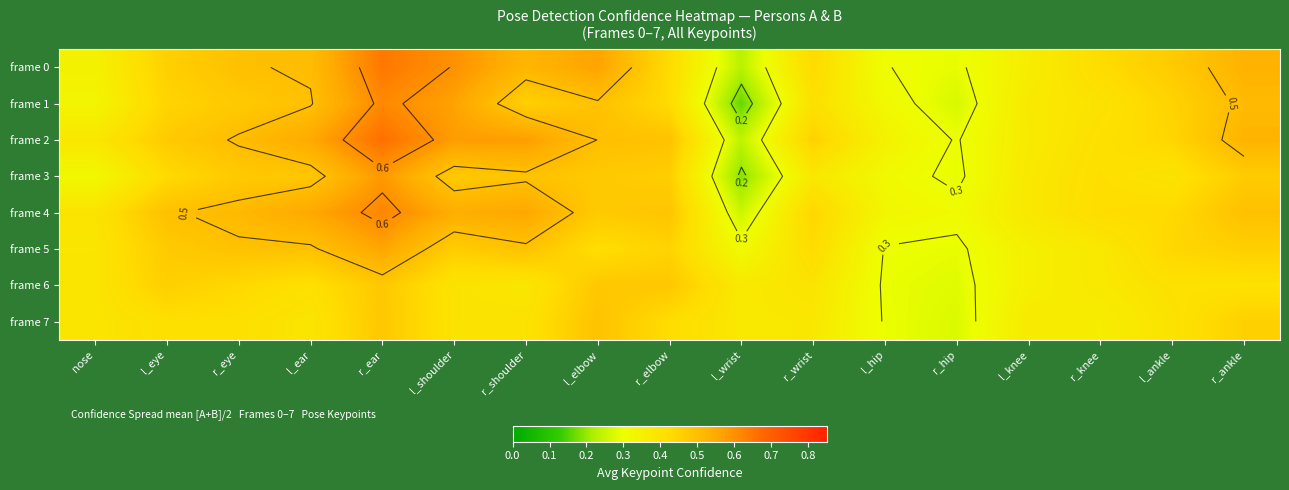

Which category has the lowest value across all series?

l_wrist